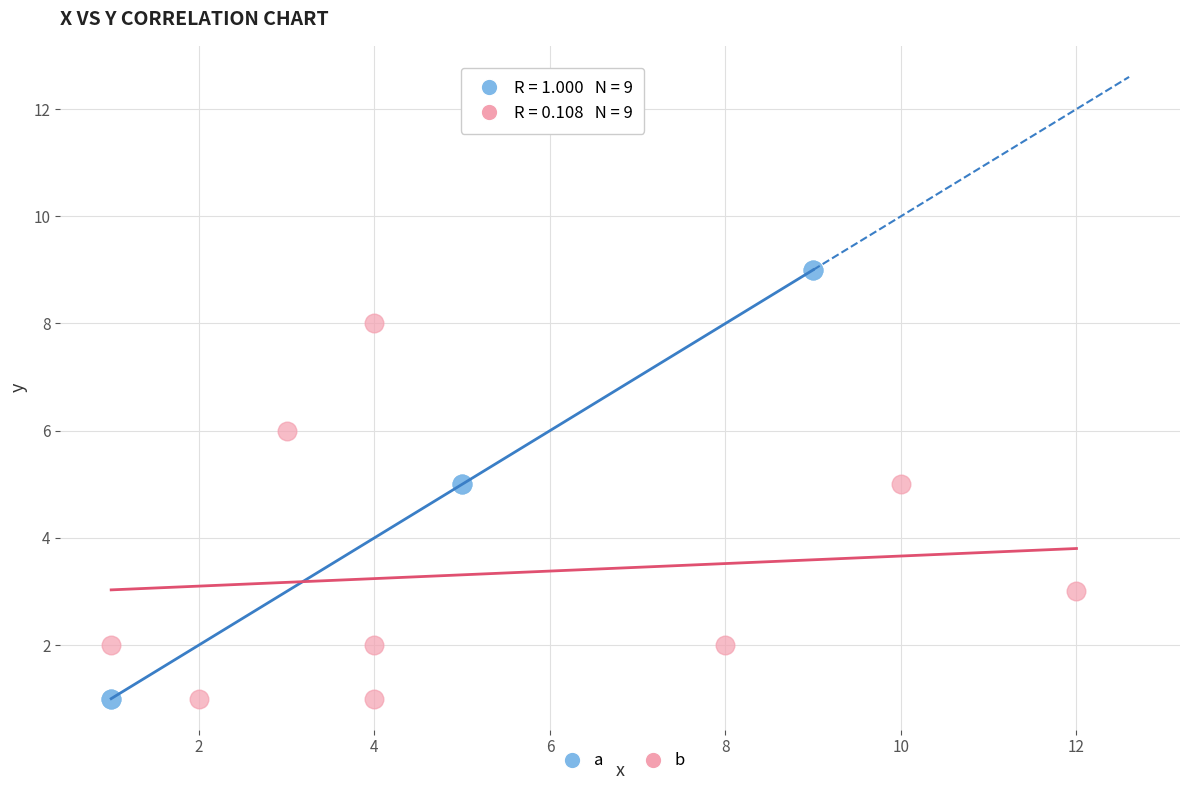

Which series has the widest spread of Y values?

a